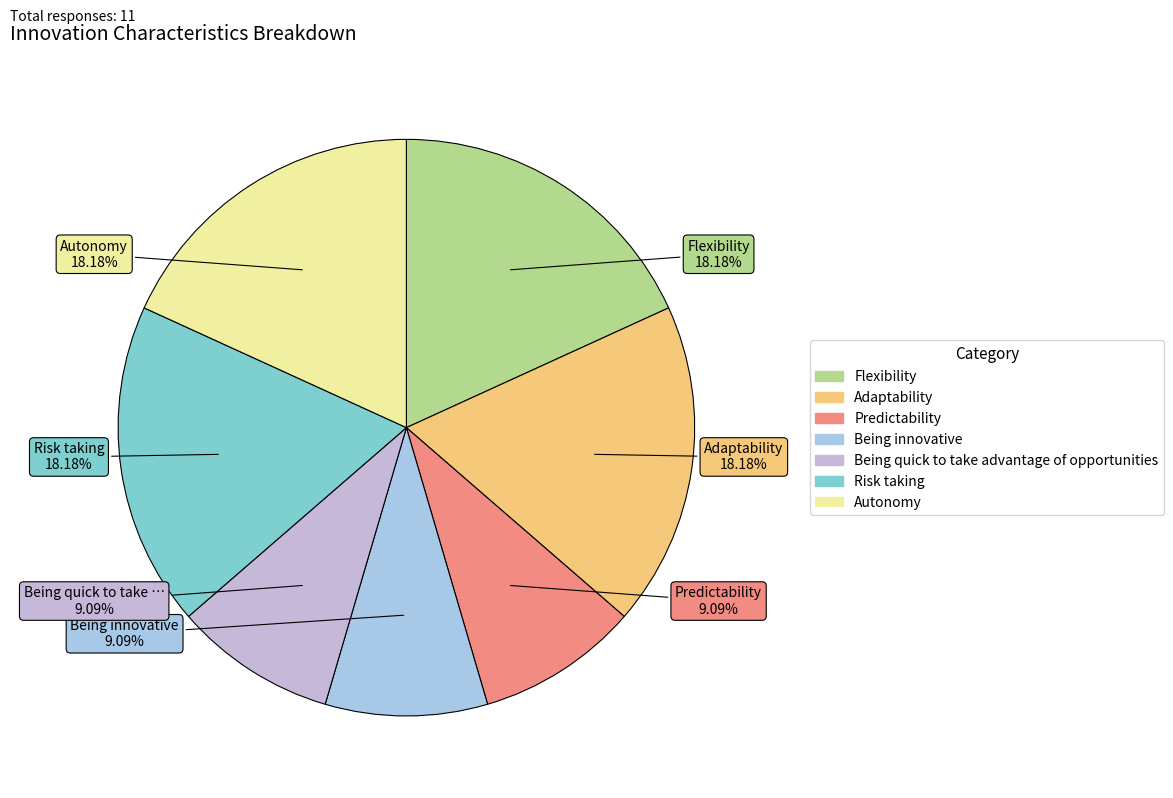

What is the ratio of the value at Adaptability to the value at Being quick to take advantage of opportunities?

2.0